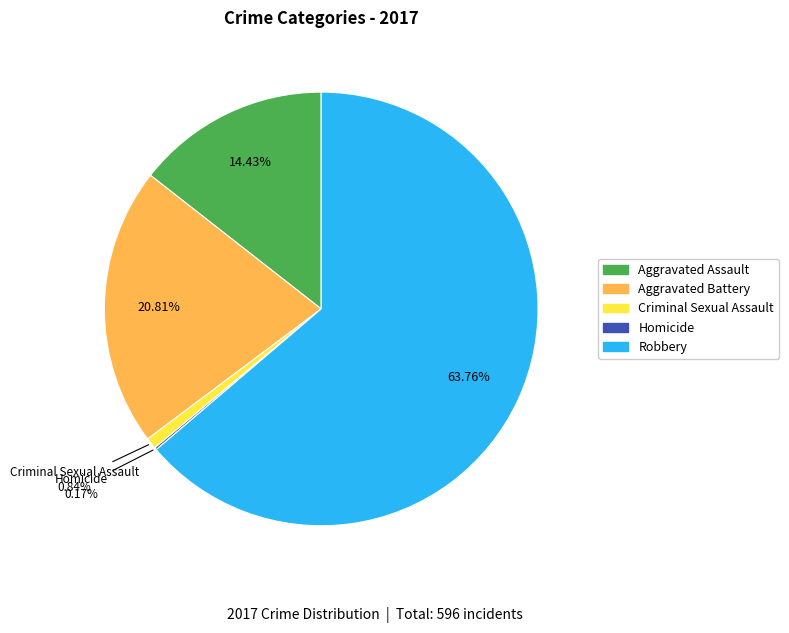

The Aggravated Battery slice represents 28% of the pie. True or false?

False